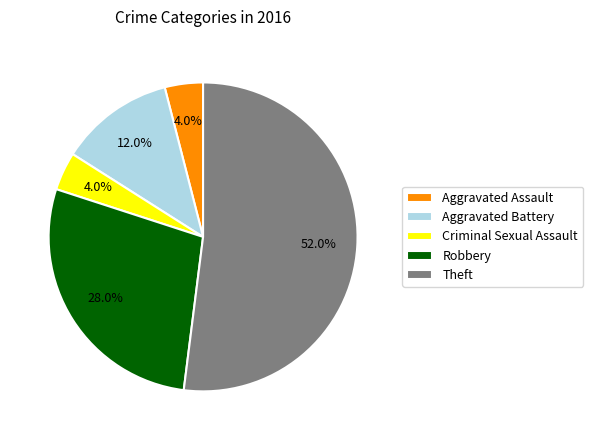

Does Criminal Sexual Assault represent more than half of the total?

No